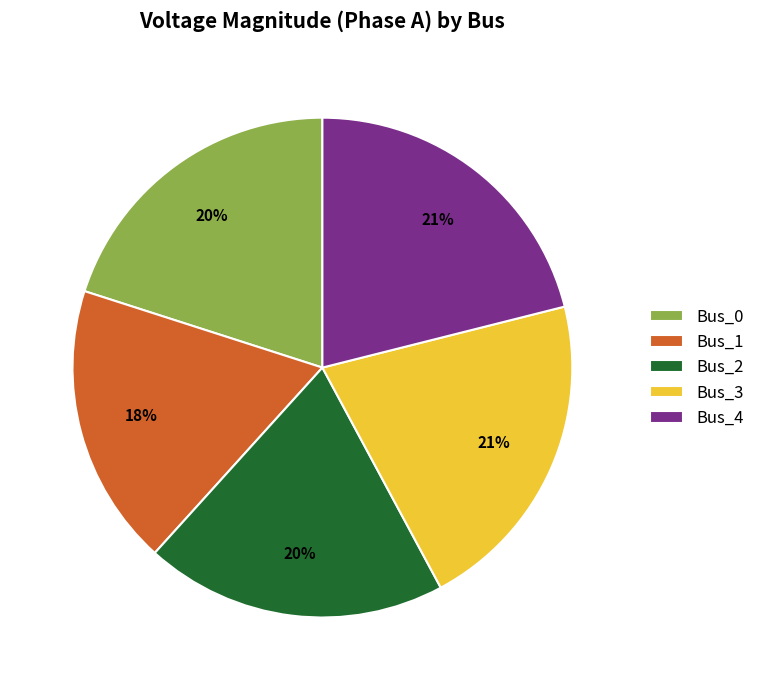

True or false: Bus_4 accounts for 21% of the total.

True